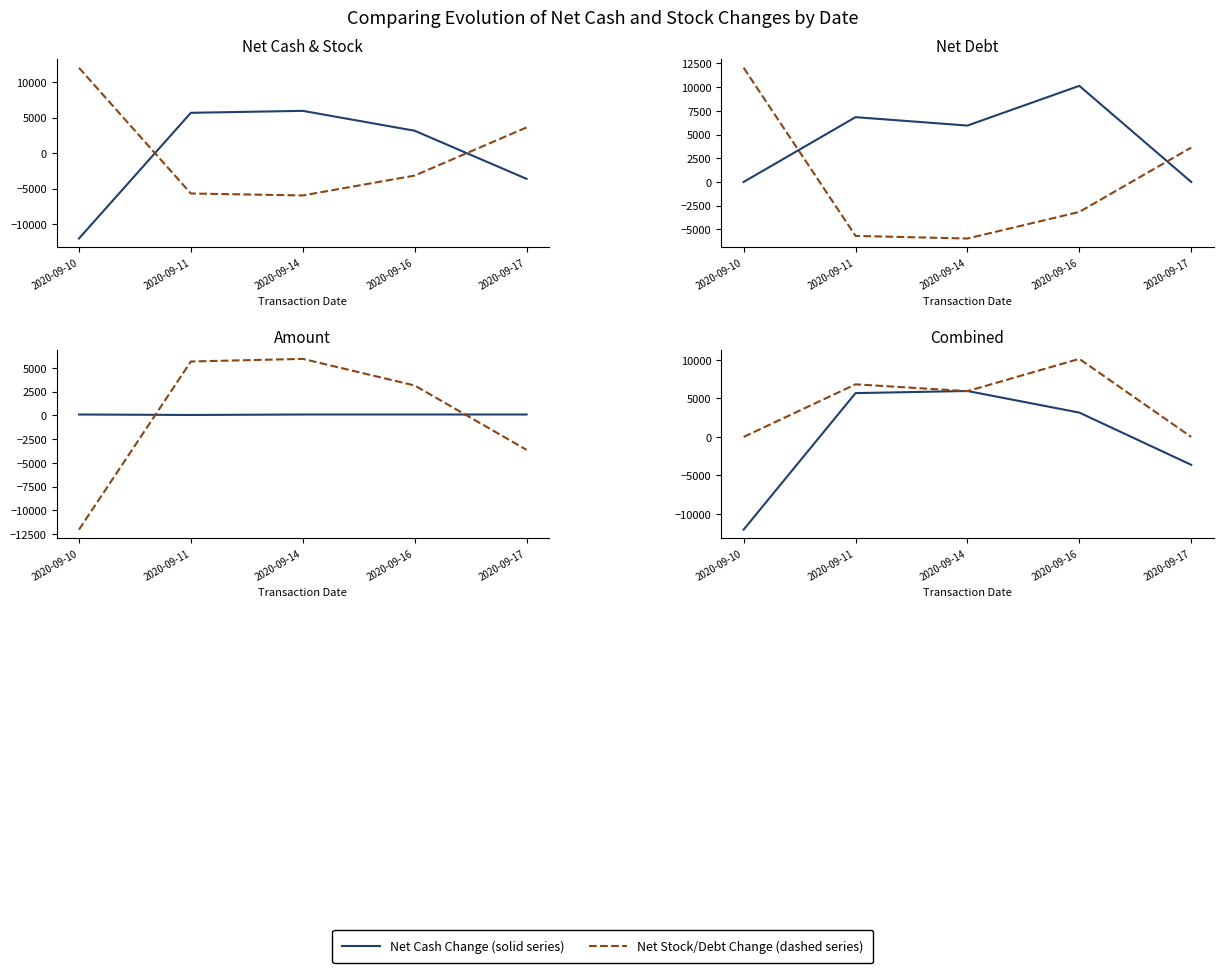

Which series has the largest total across all categories?

Net change (dashed)